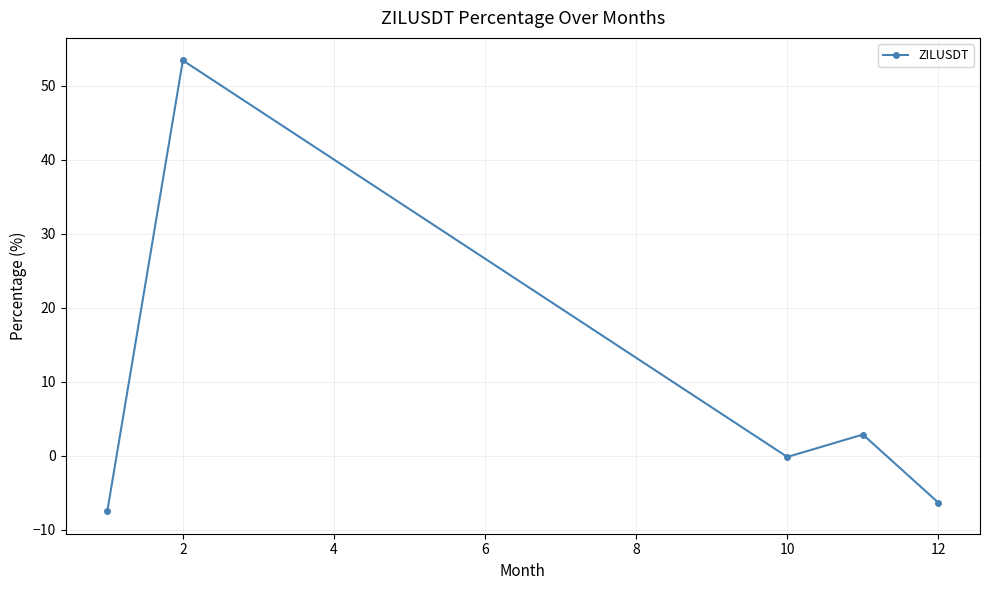

What is the minimum value shown in the chart?

-7.5